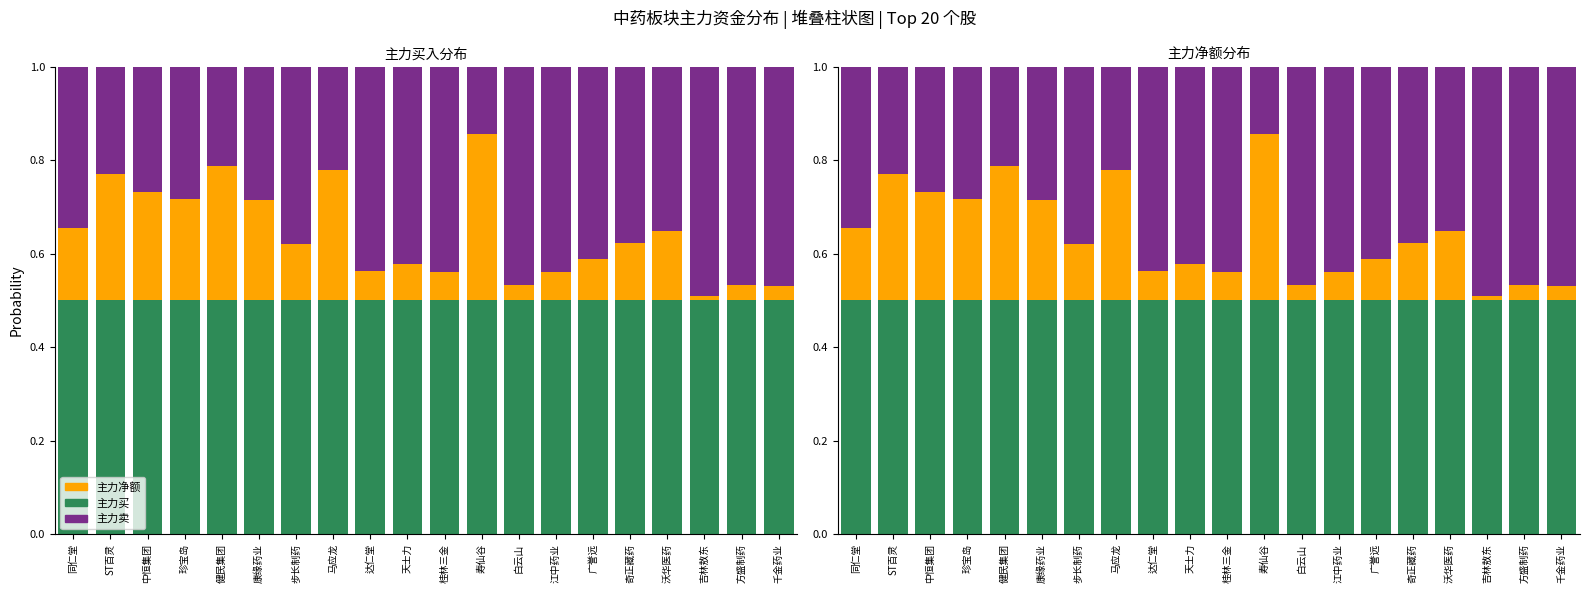

What is the value of the 主力净额 bar at the 5th from the left?

0.3